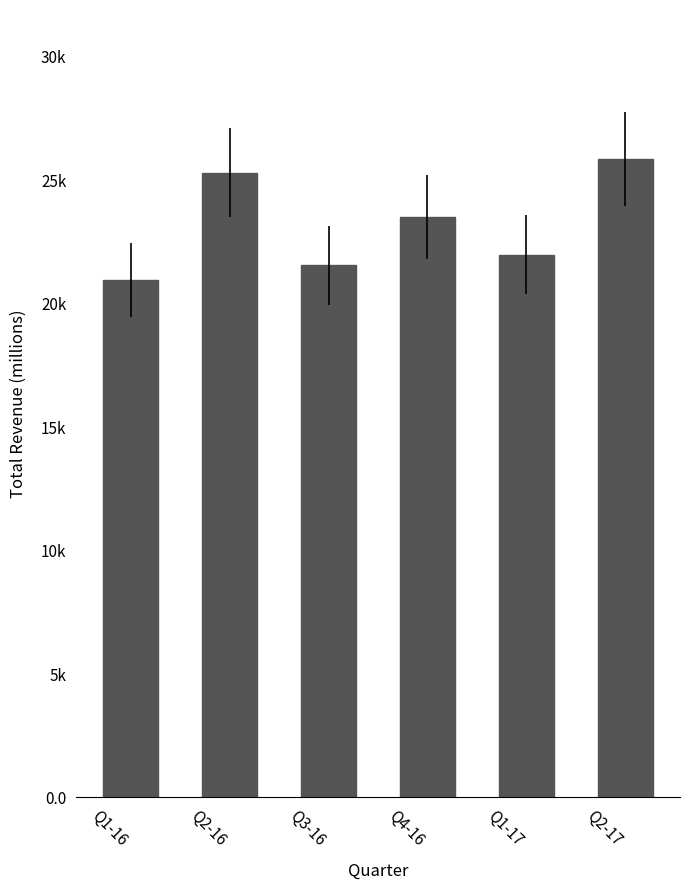

What is the label of the 5th bar from the right?

Q2-16